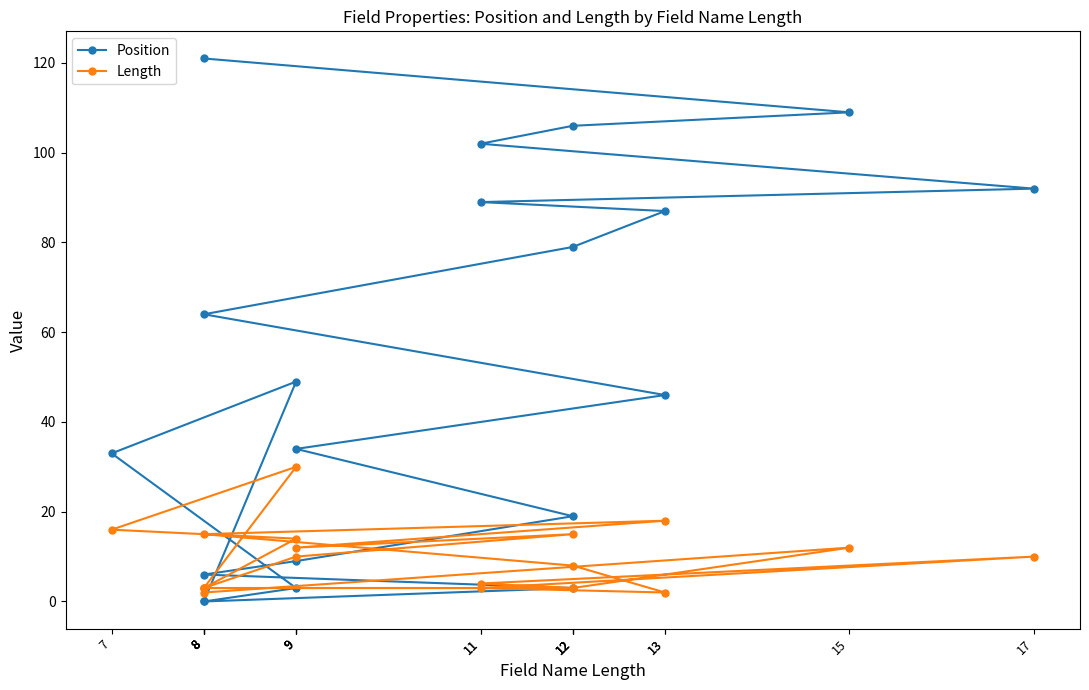

At which label is Length closest to 16?

7